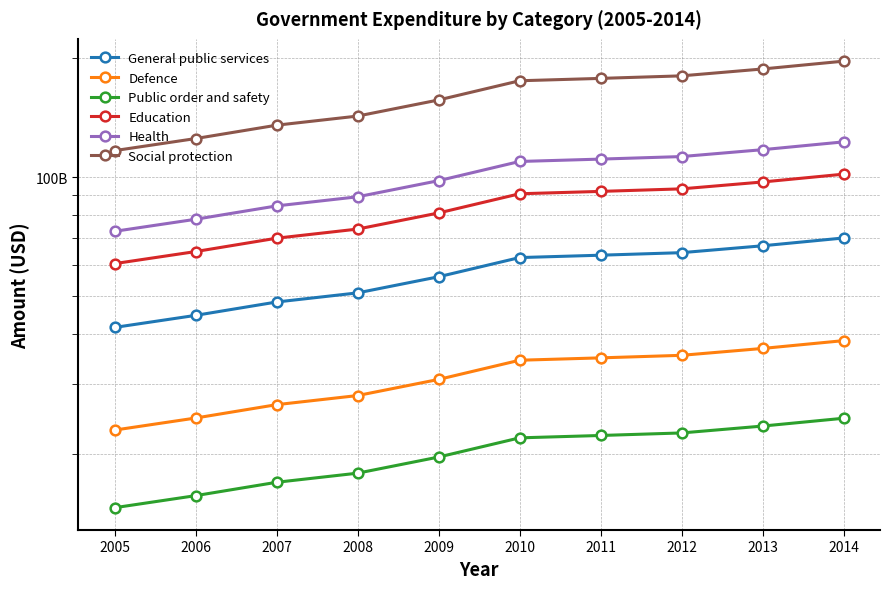

Count the number of data series in this chart.

6